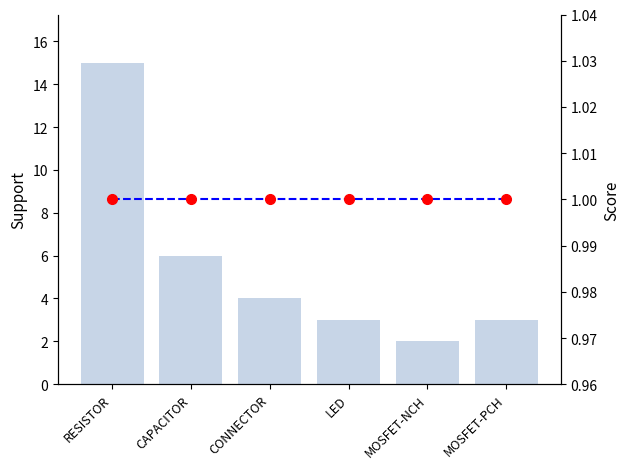

Is the value of Quantity at RESISTOR greater than the value of Score at MOSFET-PCH?

Yes